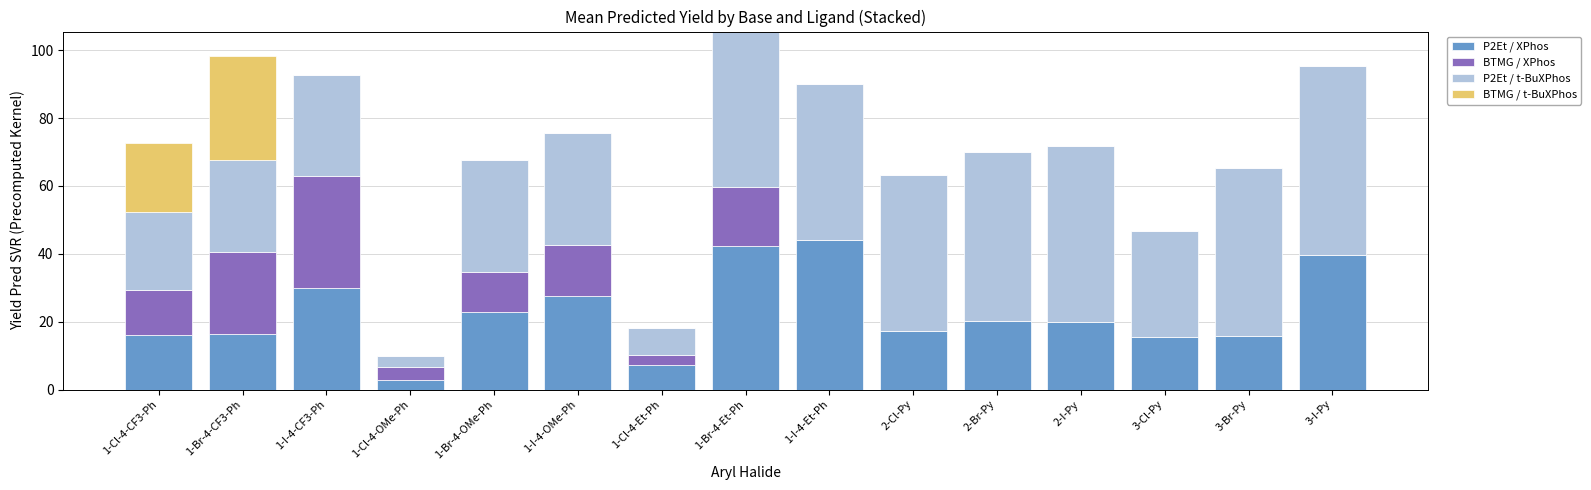

The value of P2Et / XPhos at 3-Br-Py is 15.8. True or false?

True